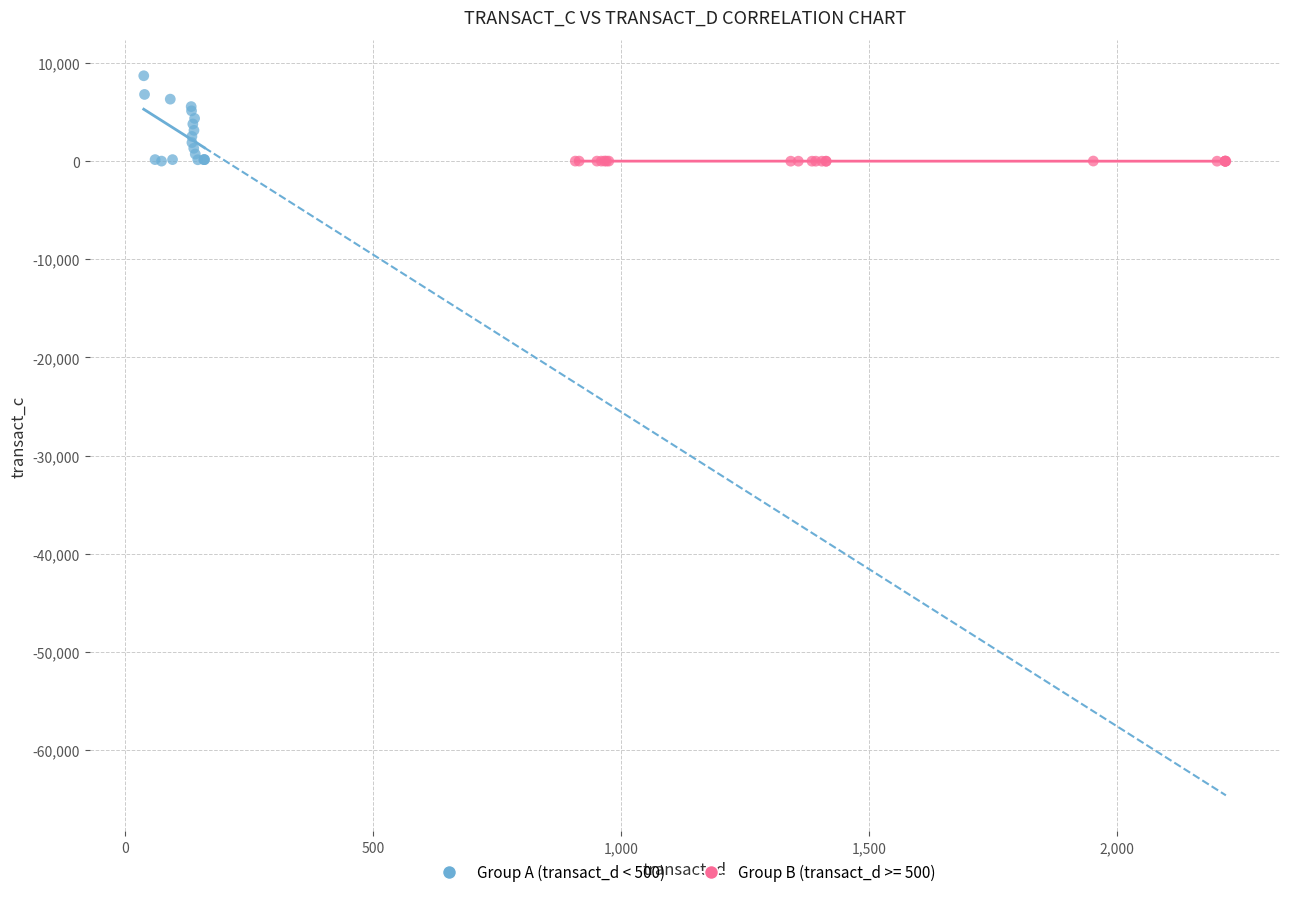

Which series has the largest Y range (max minus min)?

Group A (transact_d < 500)